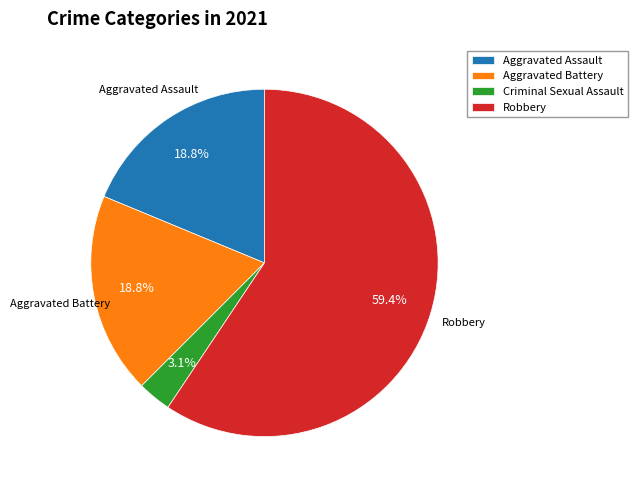

Which has a higher value, Robbery or Aggravated Battery?

Robbery